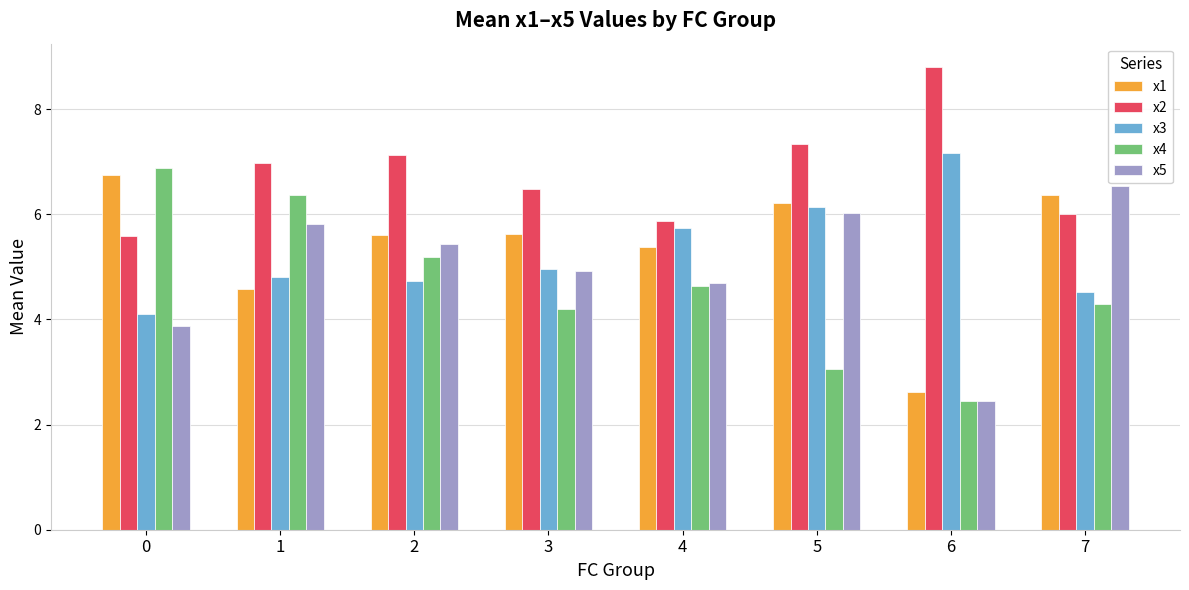

Which category has the lowest value across all series?

6